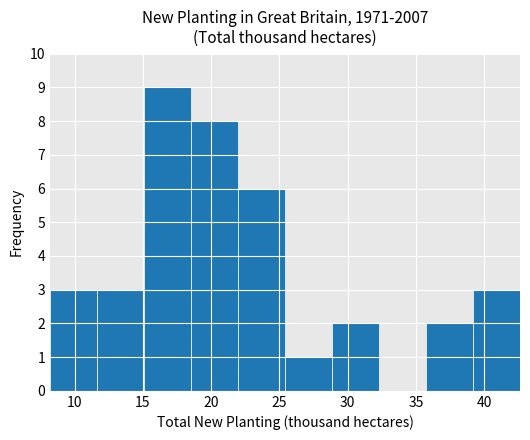

Reading left to right, list every bar in this chart as the range it spans on the x-axis followed by its height. Neither the bar edges nor the heights are printed on the chart, so give them approximately, as read against the axes.

8.0 to 11.5: 3
11.5 to 15.0: 3
15.0 to 18.5: 9
18.5 to 22.0: 8
22.0 to 25.5: 6
25.5 to 29.0: 1
29.0 to 32.5: 2
32.5 to 35.5: 0
35.5 to 39.0: 2
39.0 to 42.5: 3